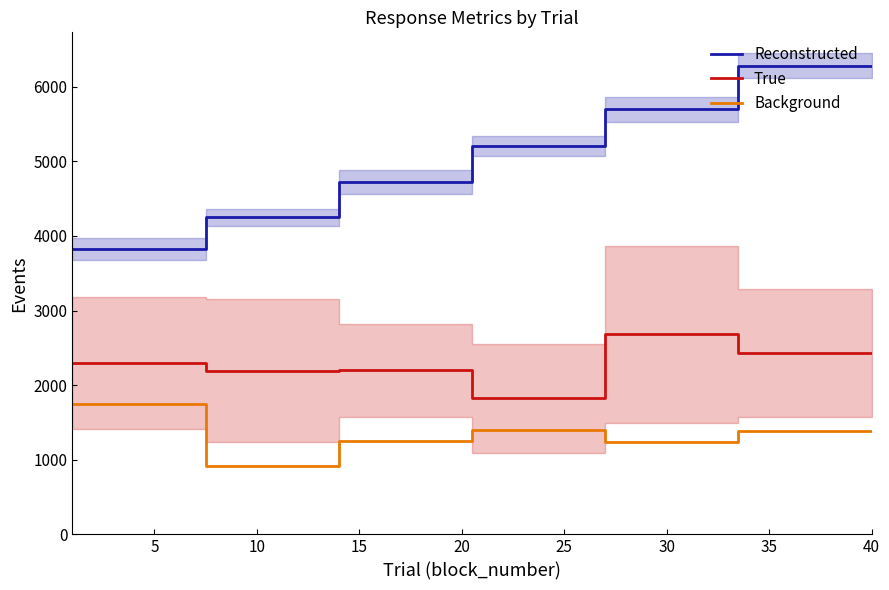

What are all the series names shown in the legend?

Reconstructed, True, Background